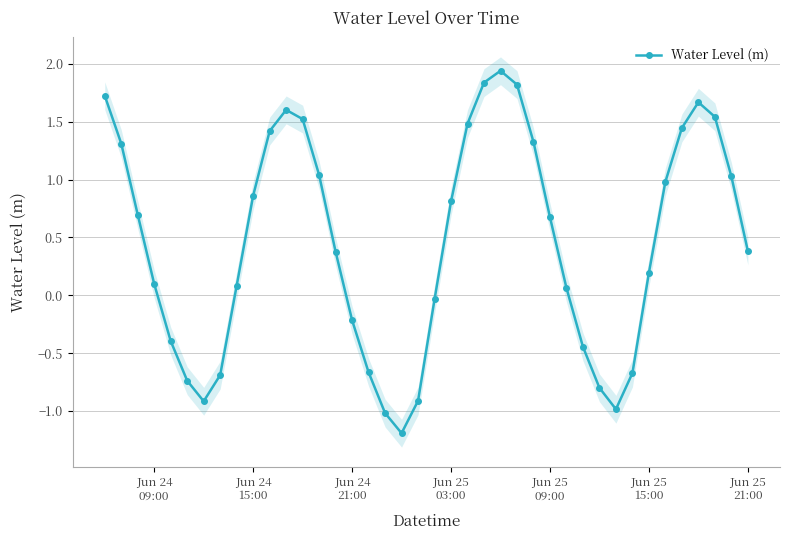

What is the lowest value of the Water Level (m) series?

-1.2